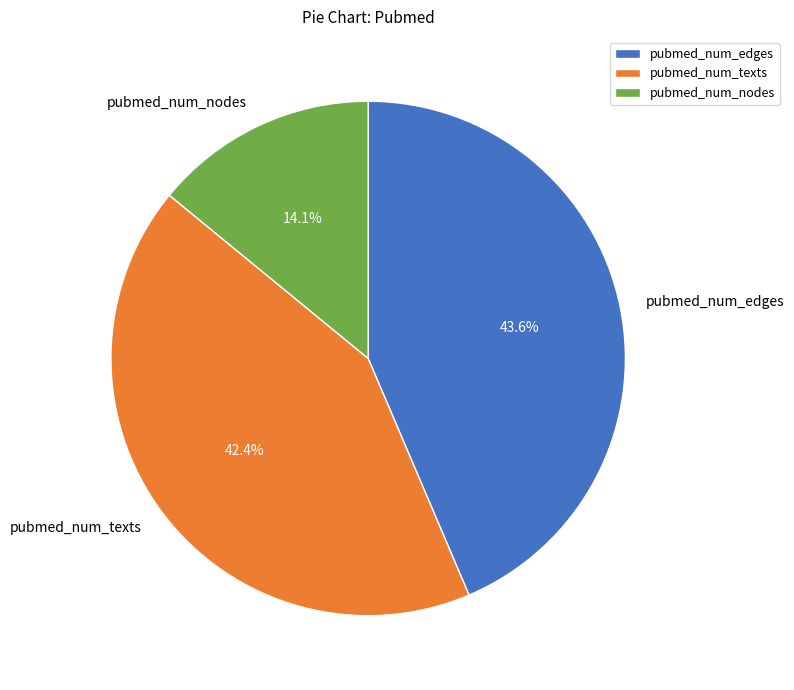

How many slices are in this pie chart?

3